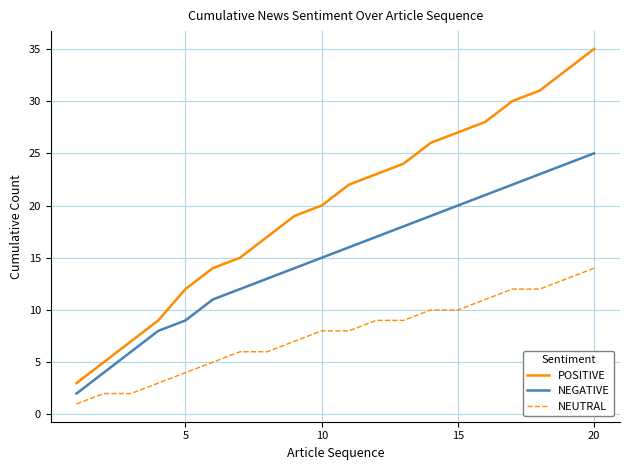

What is the difference between the maximum and minimum values in the NEGATIVE series?

23